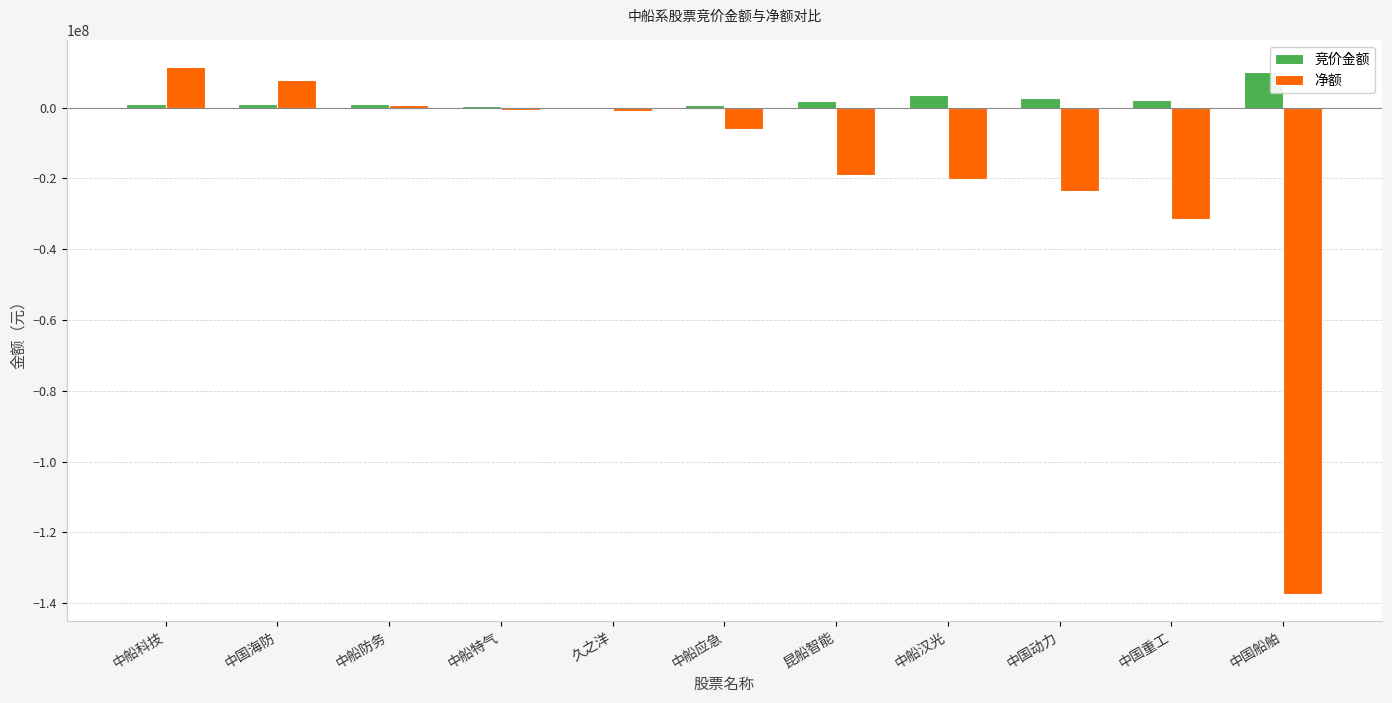

Between 中船应急 and 中国重工, which series saw the biggest shift?

净额